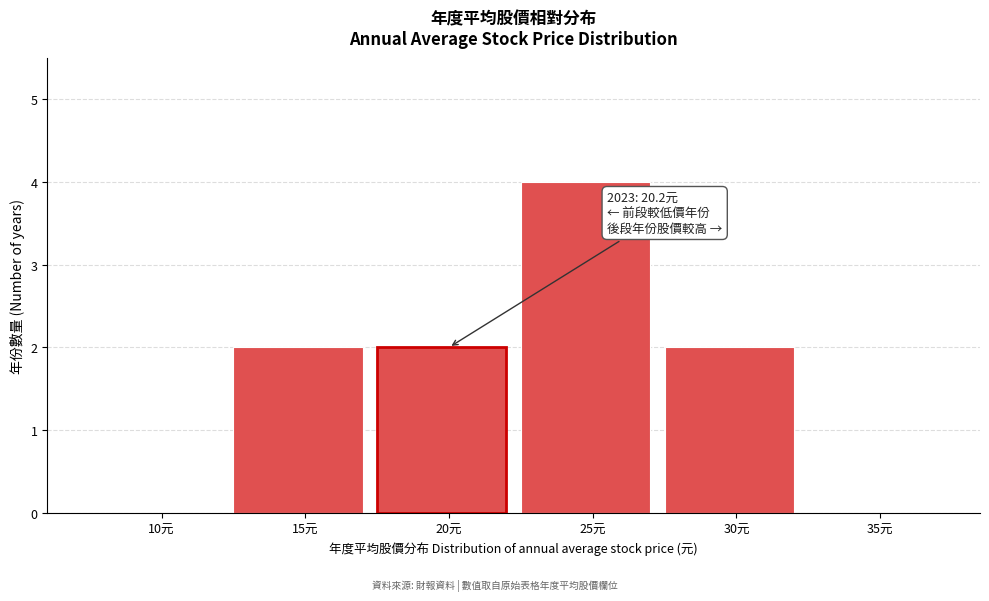

Reading left to right, extract all data points from this chart.

10元=0	15元=2	20元=2	25元=4	30元=2	35元=0